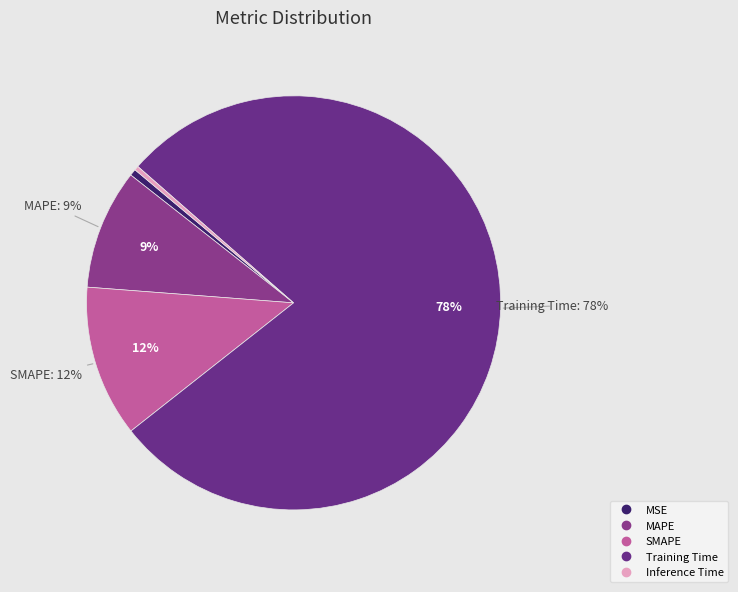

To the nearest percent, what is the difference between the largest and smallest slice percentages?

78%